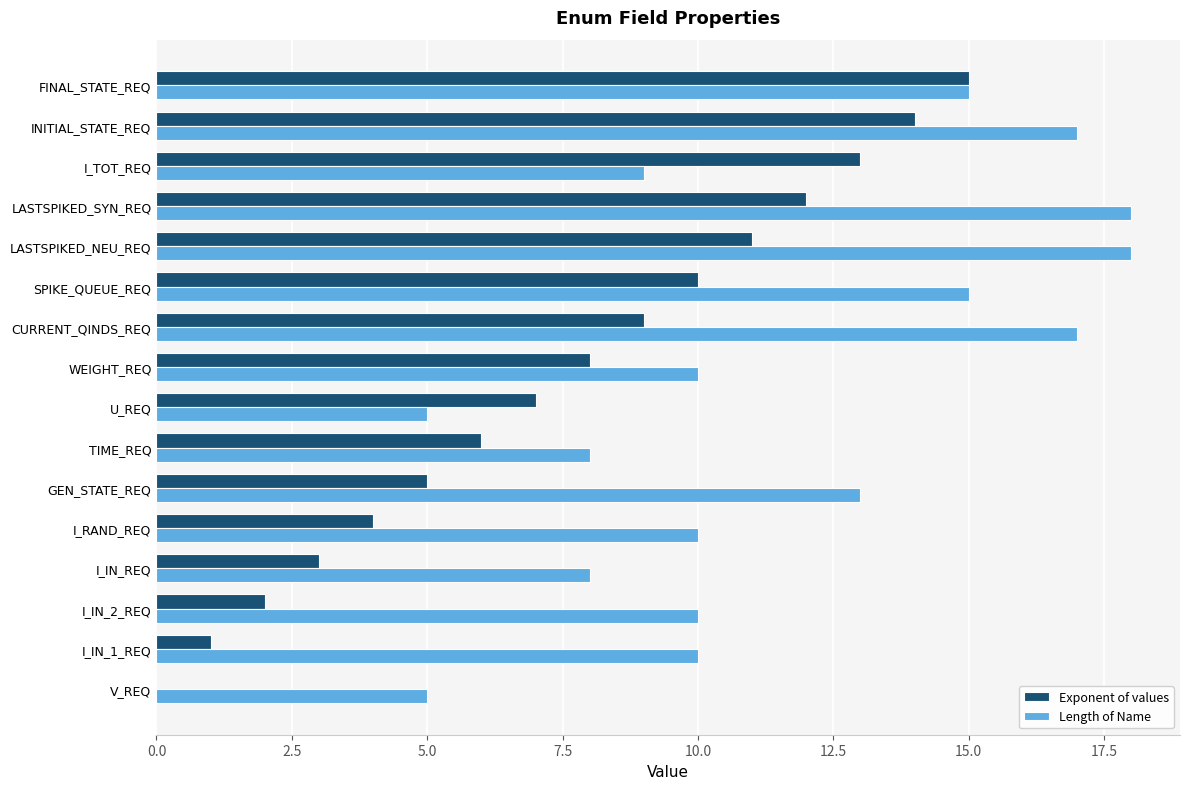

How many data points does each series have?

16